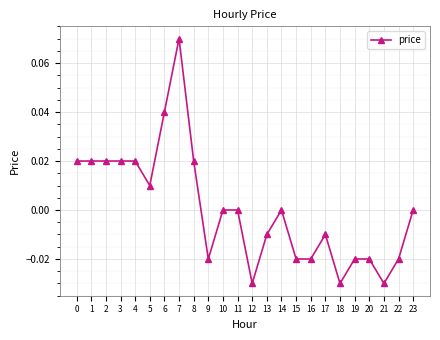

Between 13 and 2, which is larger?

2